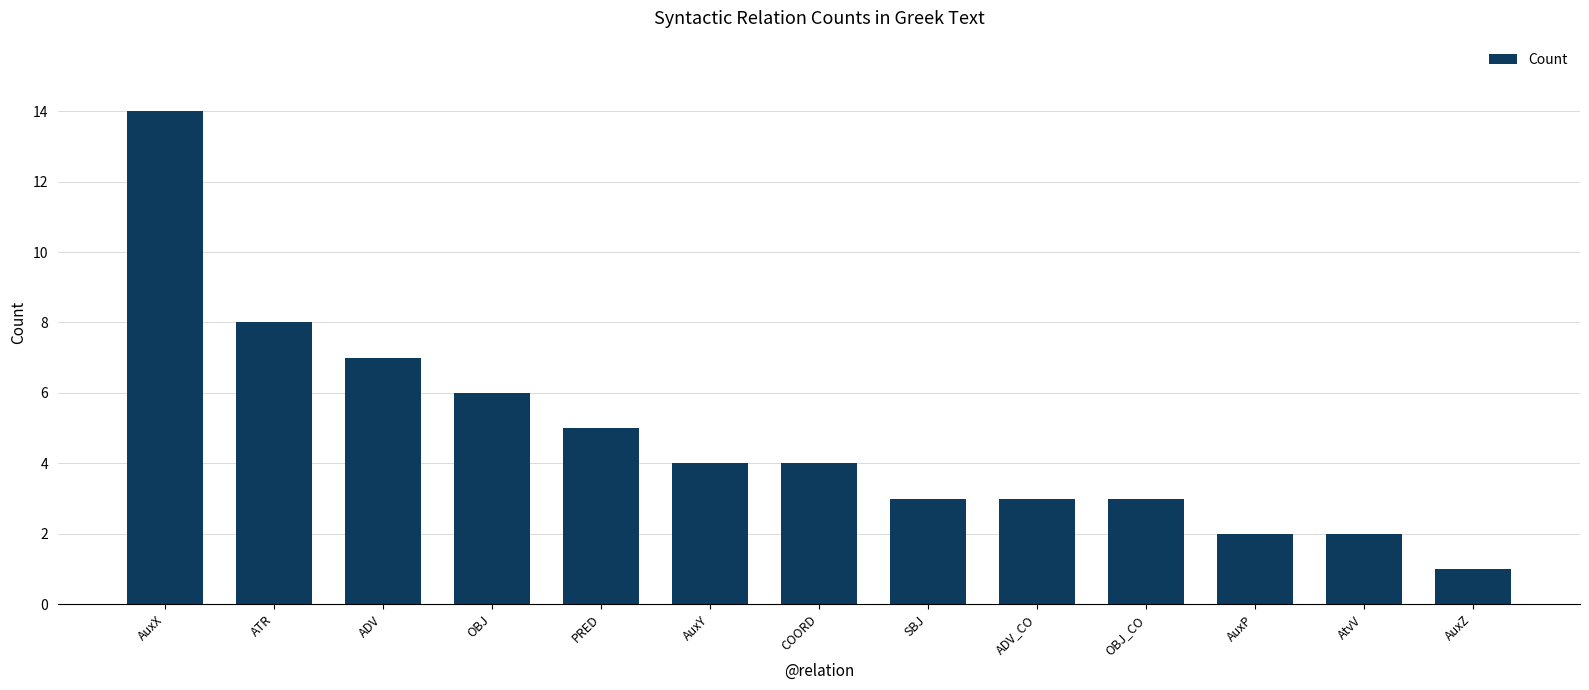

What is the value of the 10th bar from the left?

3